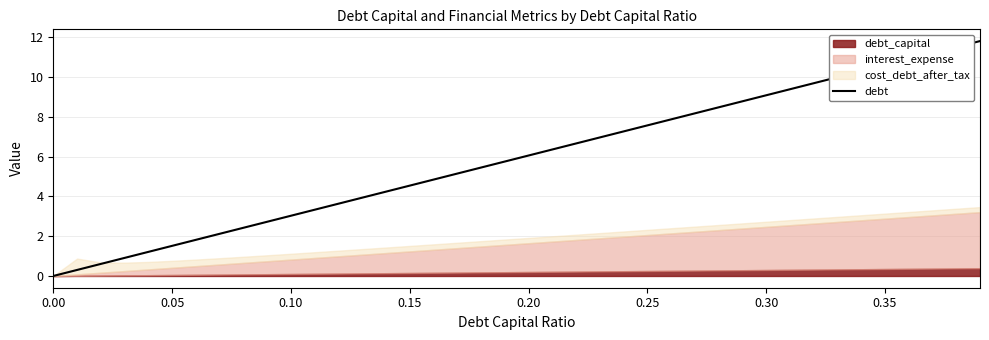

The debt series shows -8.3 at 0.00. True or false?

False